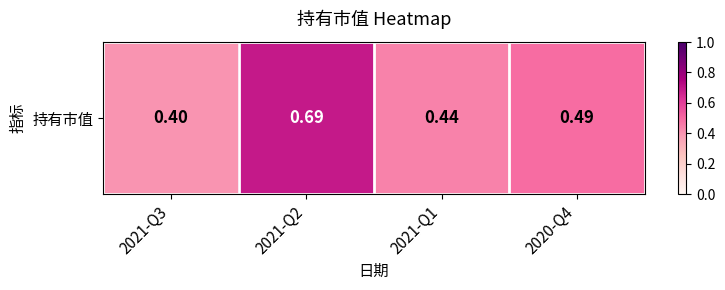

Reading right to left, list all the values displayed in this chart.

2020-Q4=0.5	2021-Q1=0.4	2021-Q2=0.7	2021-Q3=0.4